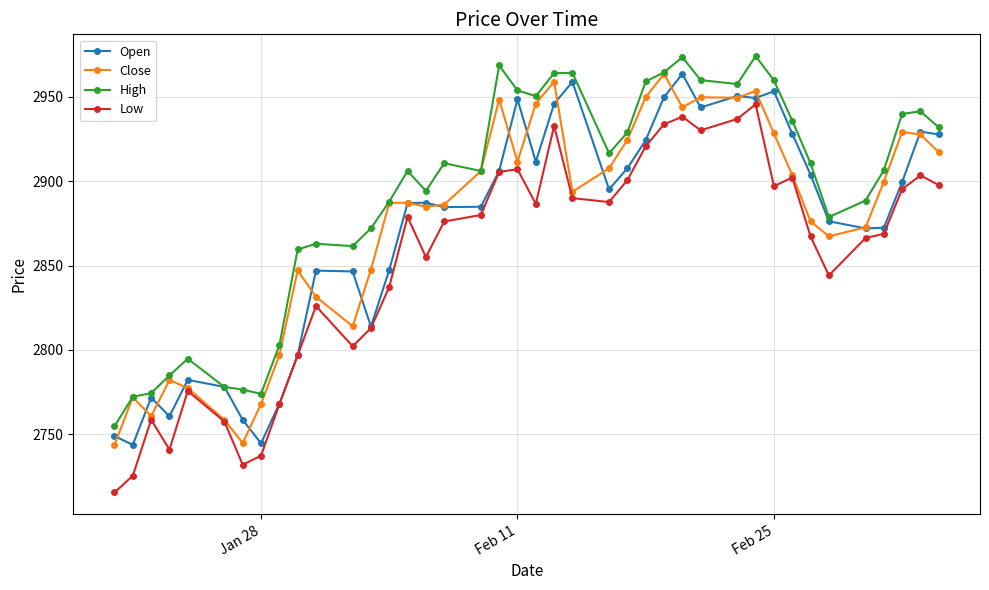

True or false: Close has more than 2 interior local peaks.

True